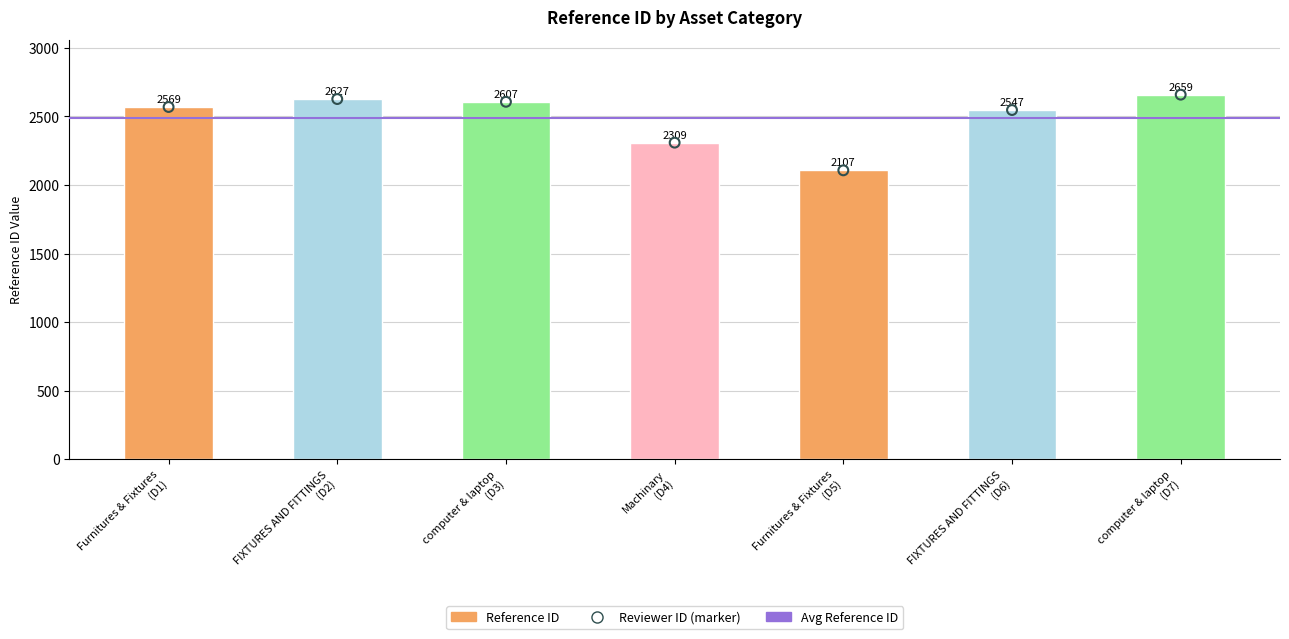

What is the ratio of the value at FIXTURES AND FITTINGS (D6) to the value at computer & laptop (D7)?

1.0